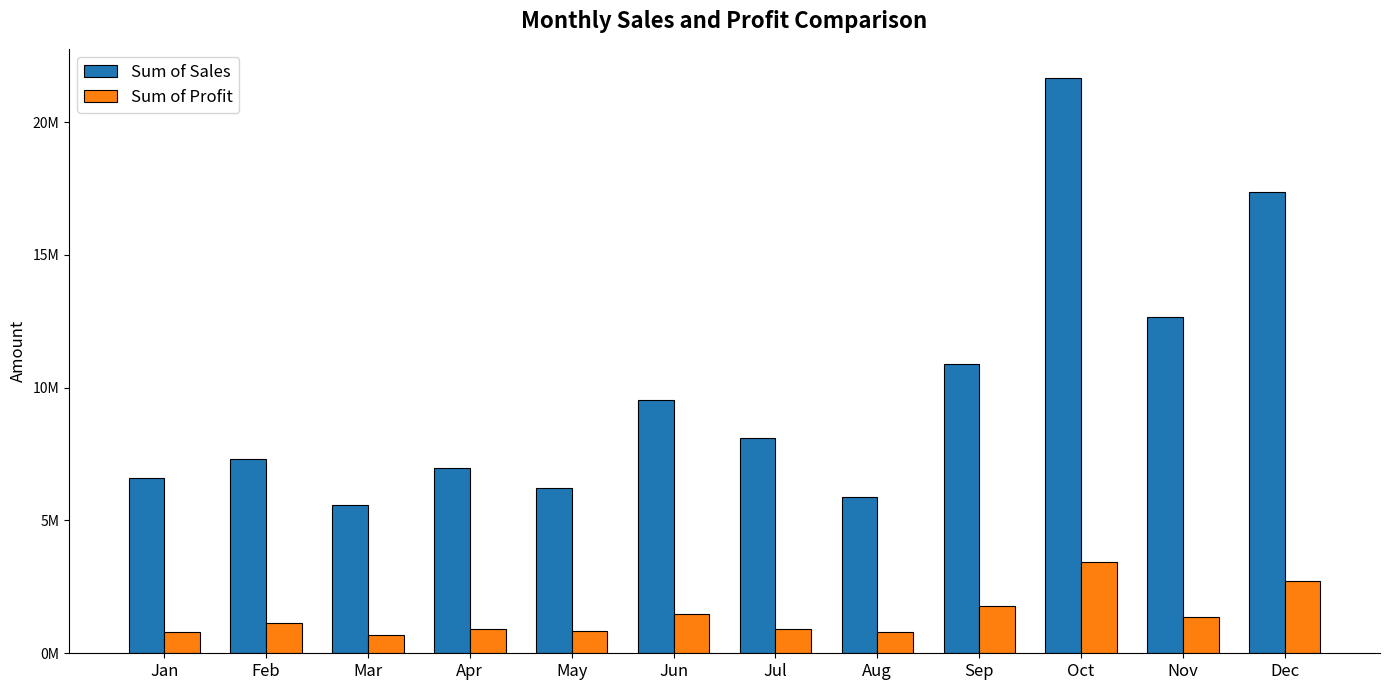

What is the value of the Sum of Profit bar at the 9th from the left?

1786735.3